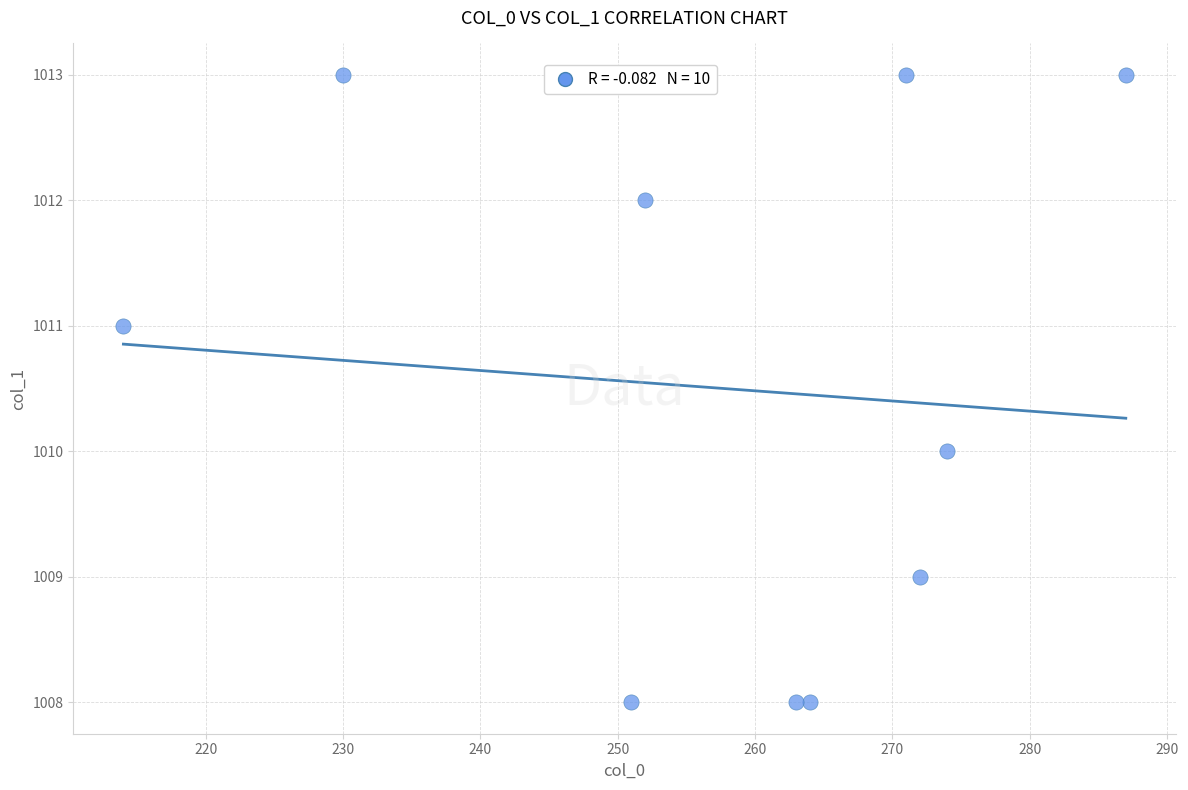

What is the range of Y values (max minus min)?

5